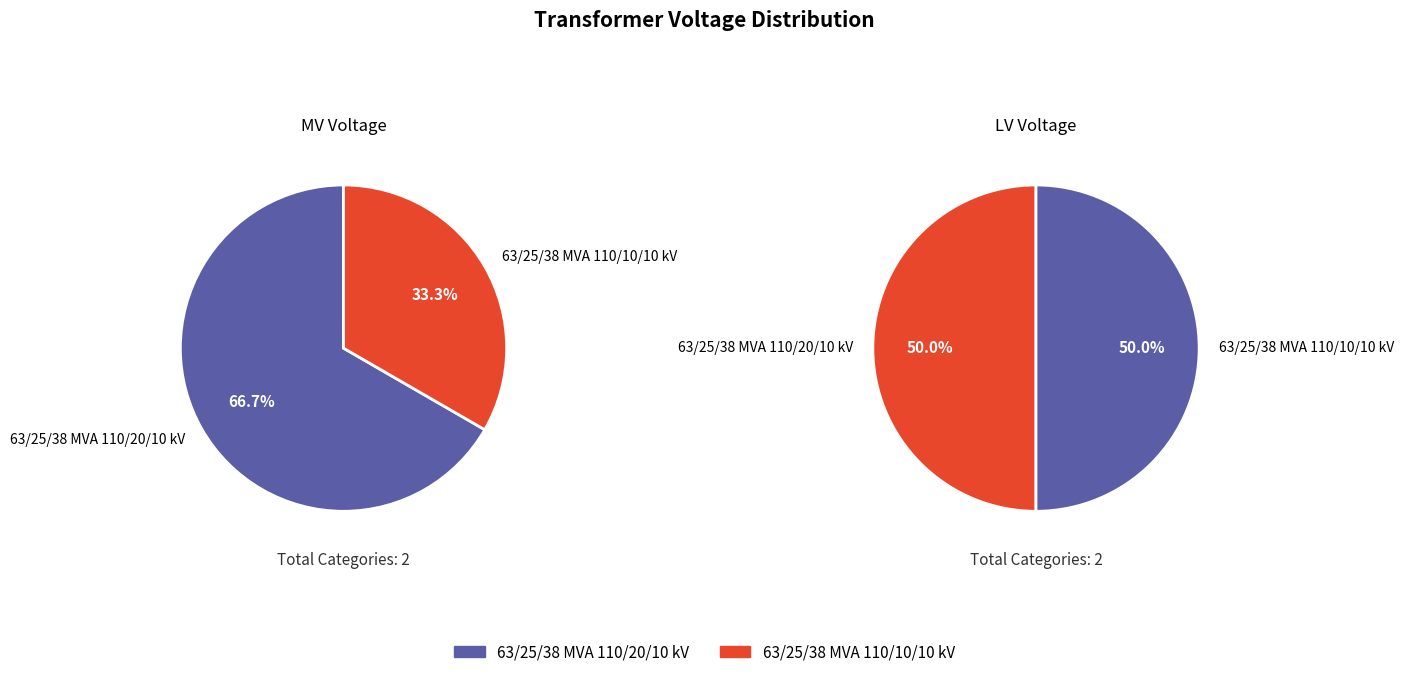

Combined, what portion of the pie is 63/25/38 MVA 110/20/10 kV and 63/25/38 MVA 110/10/10 kV?

100.0%